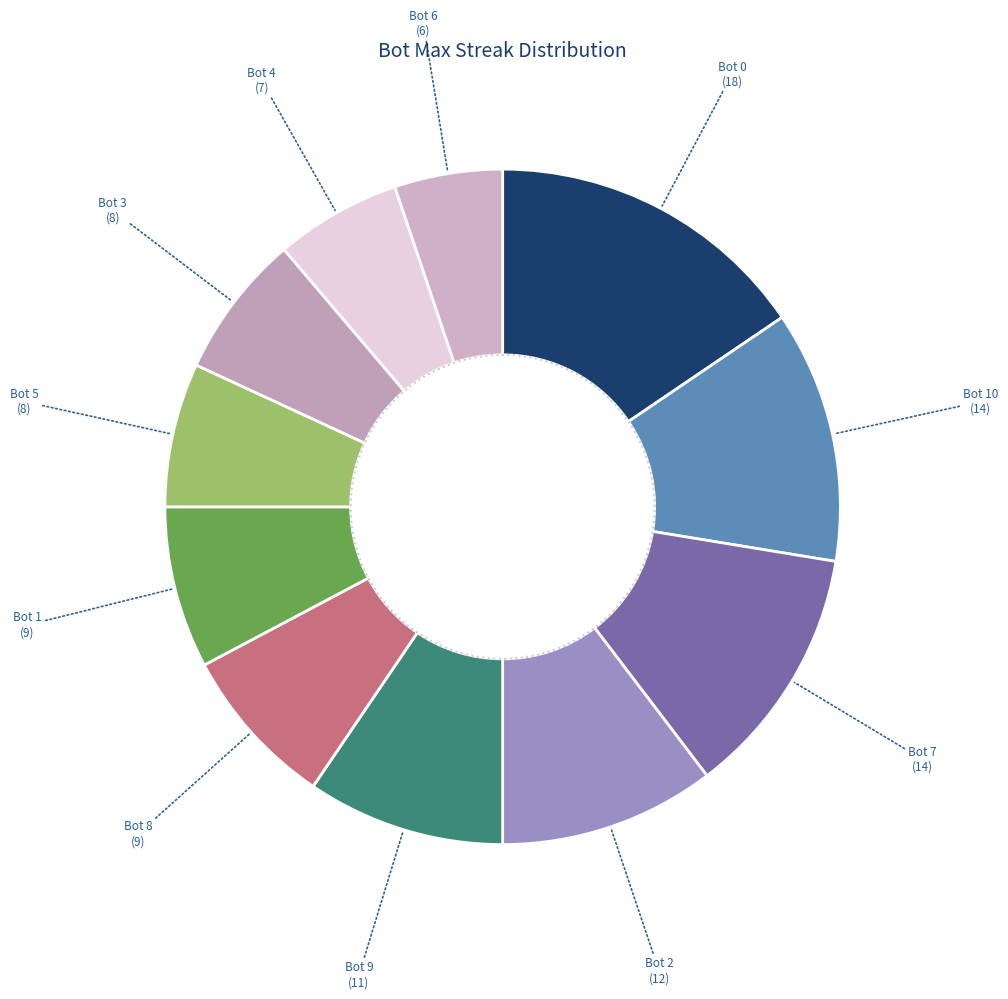

To the nearest percent, what percentage of the pie is Bot 8?

8%